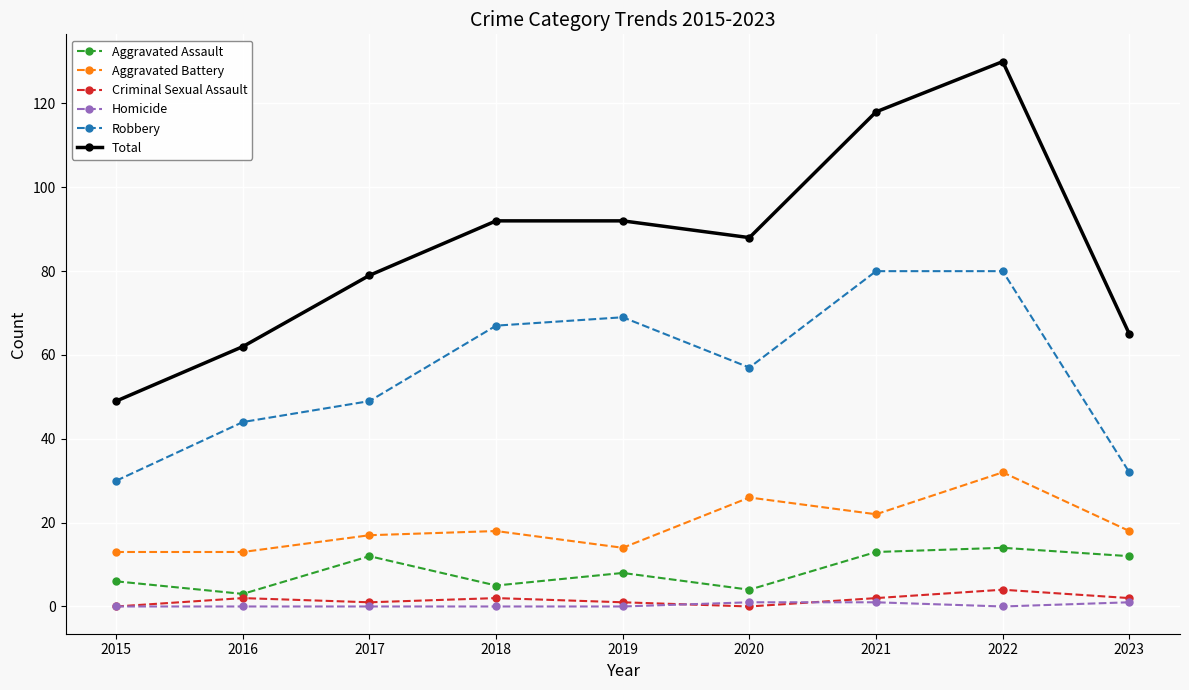

True or false: Aggravated Assault has more than 1 interior local peaks.

True